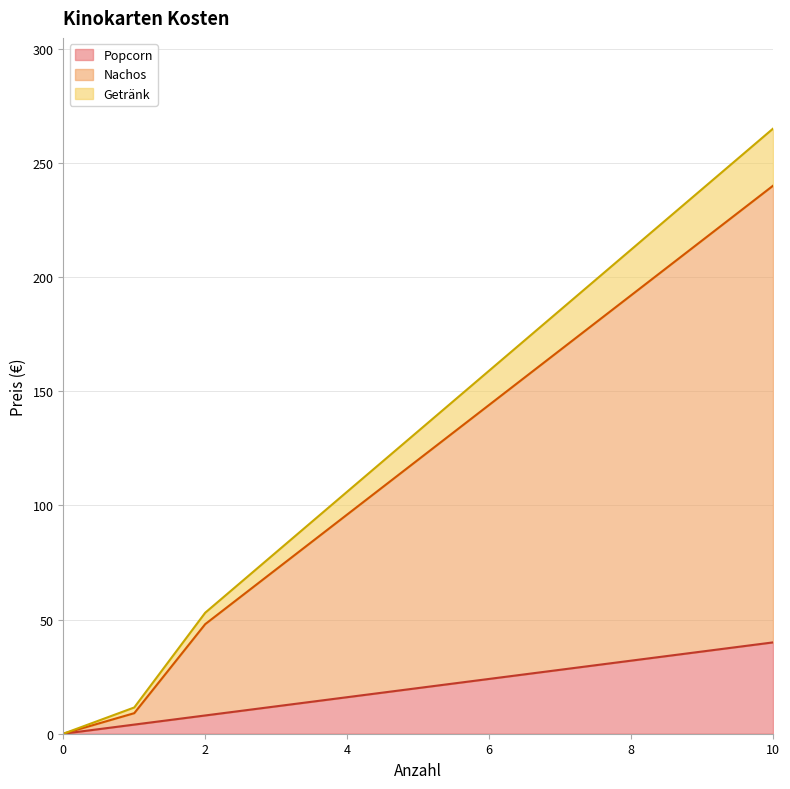

At which category is the sum across all series the highest?

10